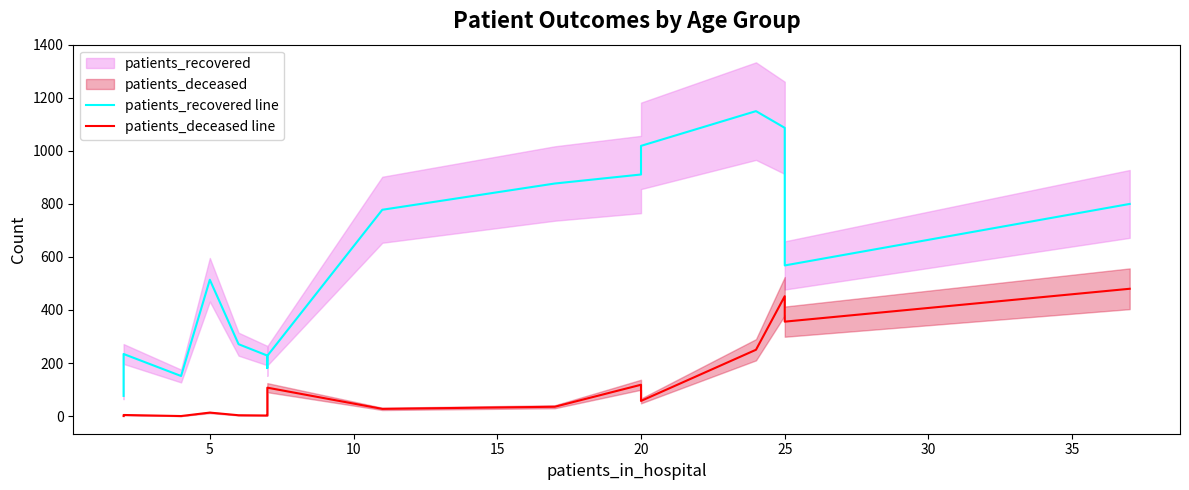

Is the value of patients_deceased line at 35 greater than the value of patients_recovered line at 10?

No